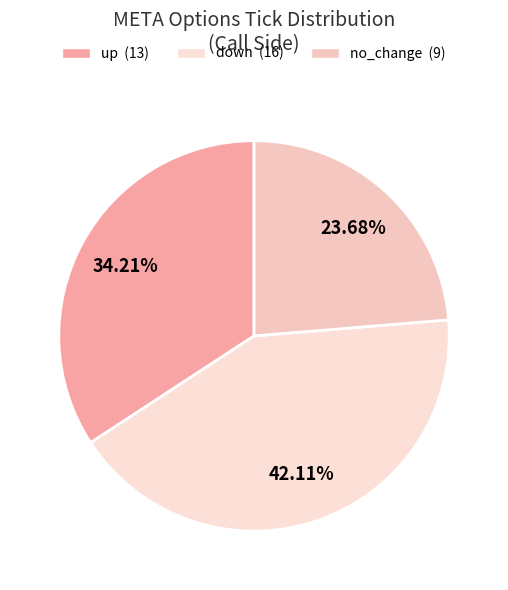

Which category has the smallest portion of the pie?

no_change